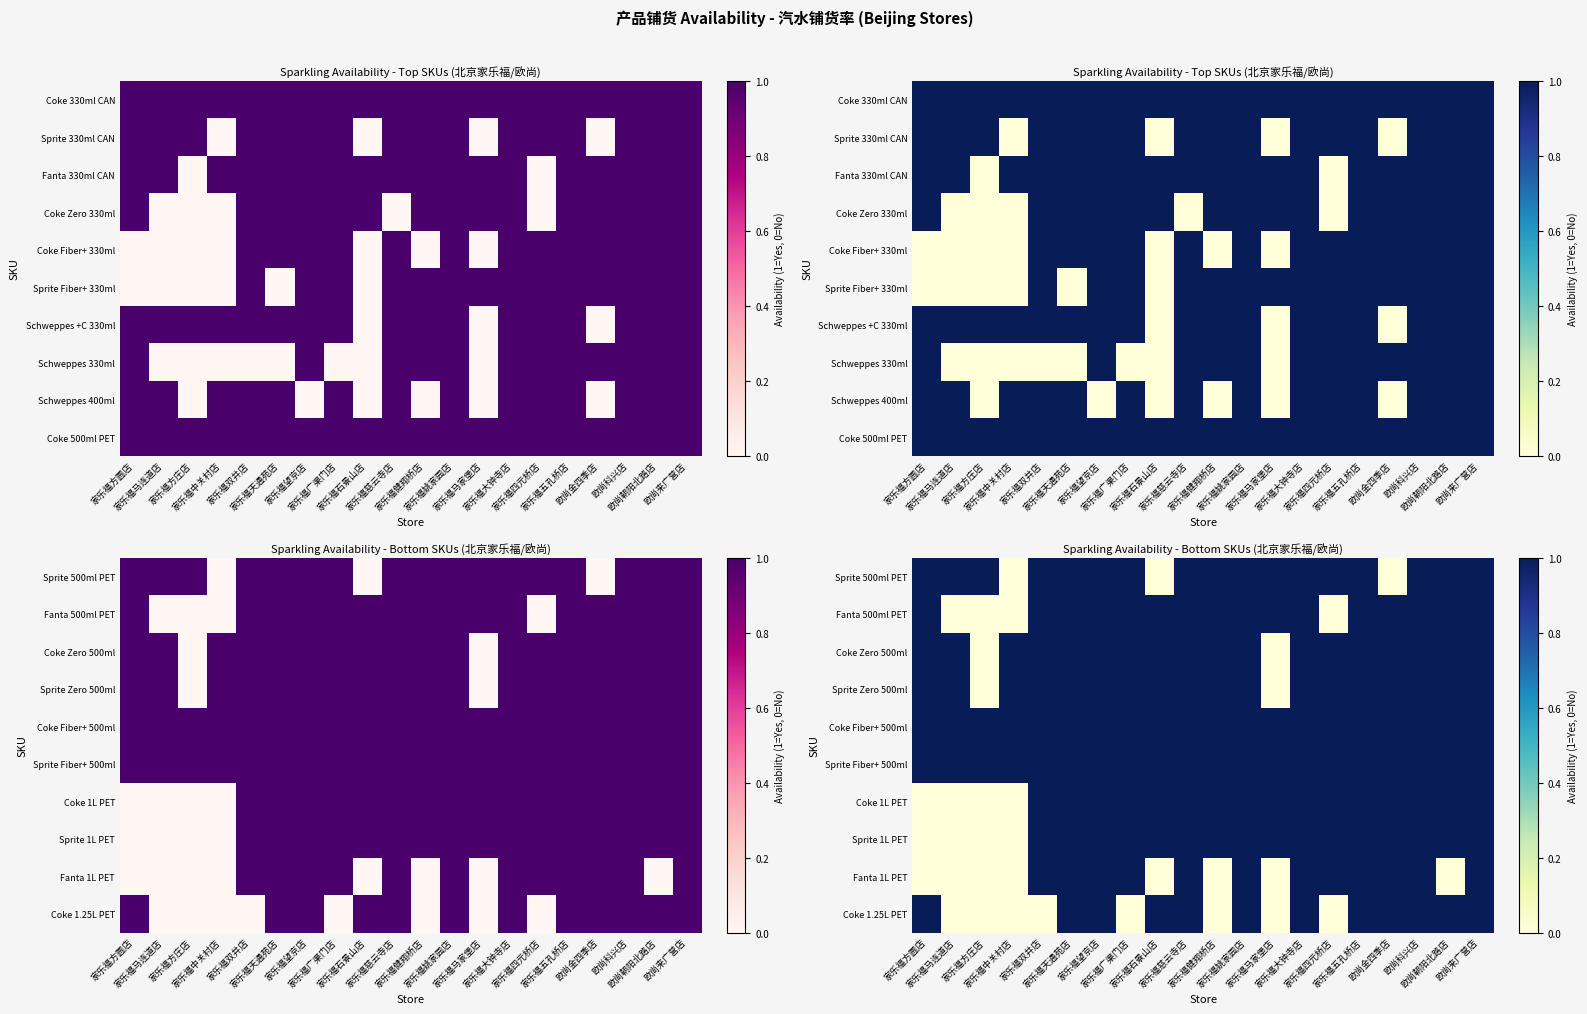

List the labels in order of Sprite Fiber+ 500ml value, smallest first.

家乐福方圆店, 家乐福马连道店, 家乐福方庄店, 家乐福中关村店, 家乐福双井店, 家乐福天通苑店, 家乐福望京店, 家乐福广渠门店, 家乐福石景山店, 家乐福慈云寺店, 家乐福健翔桥店, 家乐福姚家园店, 家乐福马家堡店, 家乐福大钟寺店, 家乐福四元桥店, 家乐福五孔桥店, 欧尚金四季店, 欧尚科兴店, 欧尚朝阳北路店, 欧尚来广营店